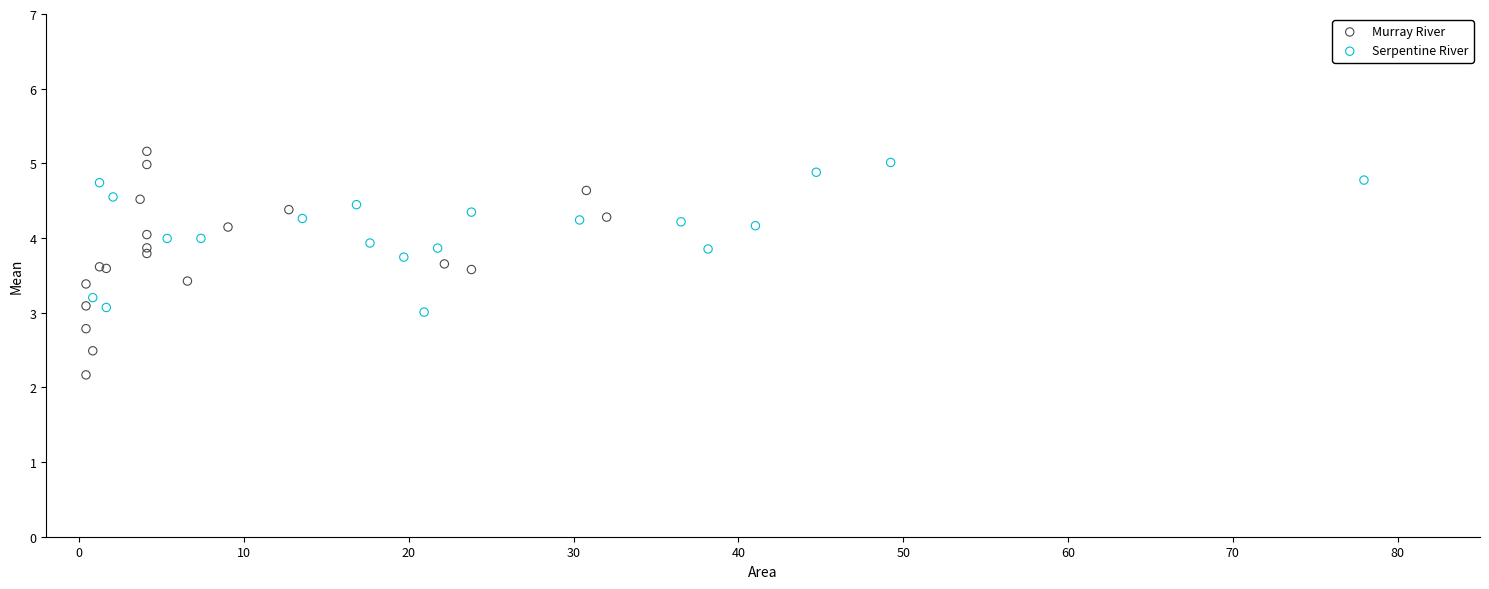

Which series has the largest Y range (max minus min)?

Murray River